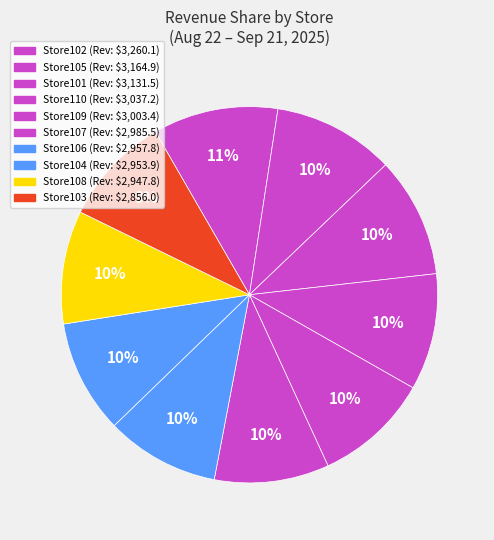

Is the sum of Store107 and Store101 greater than half?

No